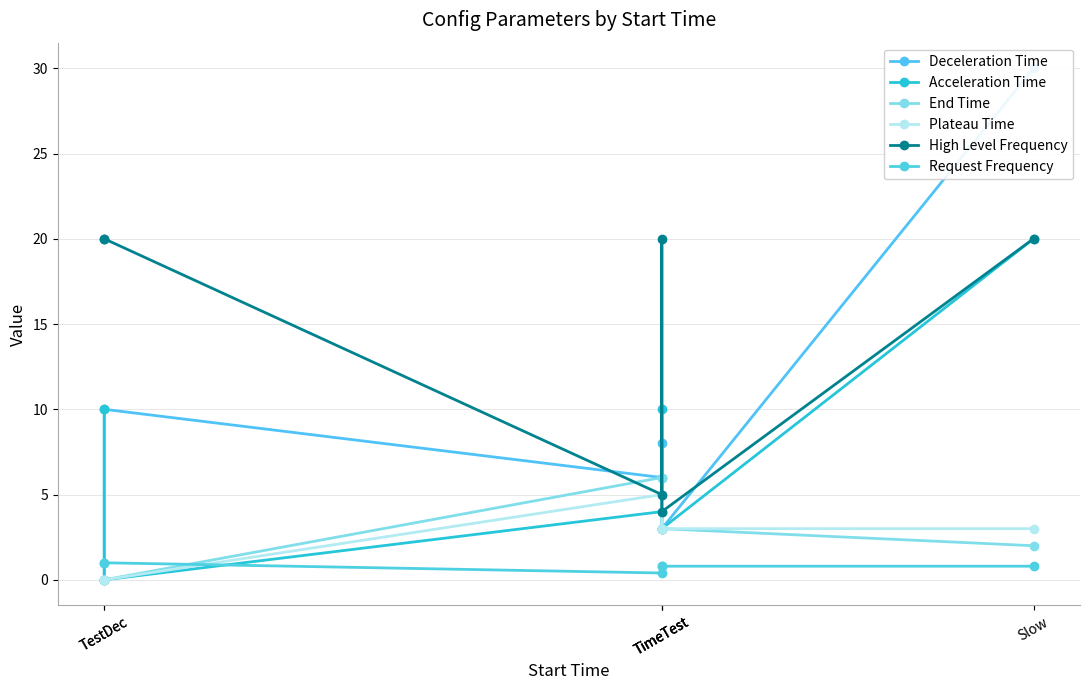

How many interior local peaks does the Deceleration Time series have?

2